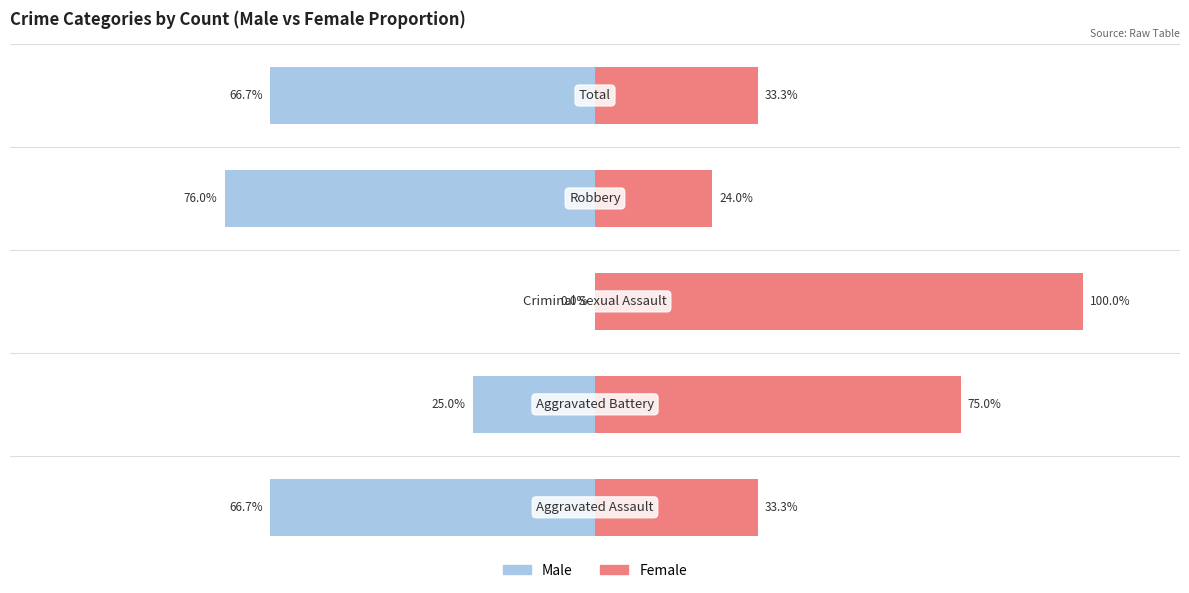

List the series in order of their peak value, highest first.

Female, Male